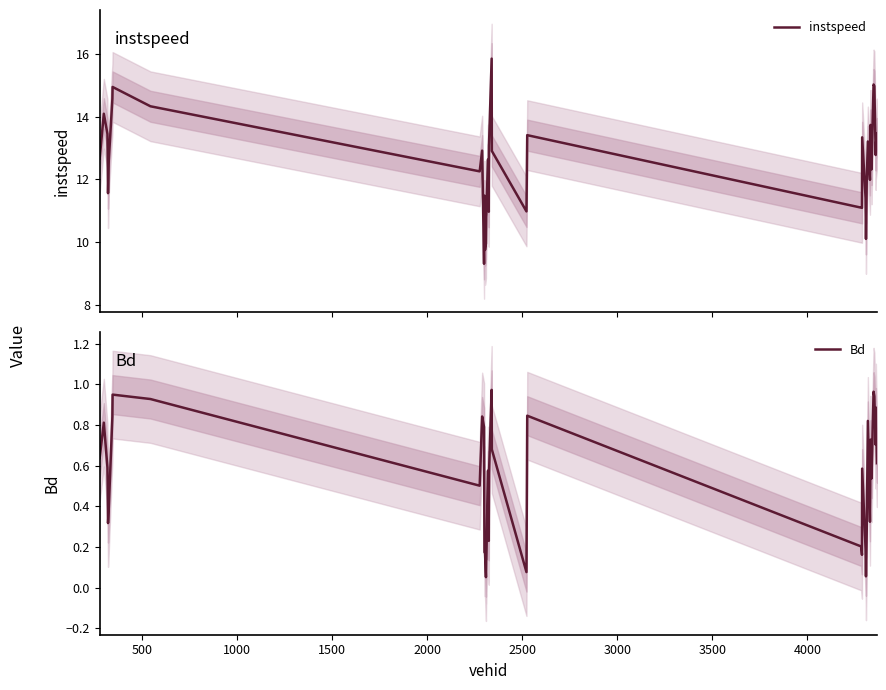

What is the lowest value of the instspeed series?

9.3